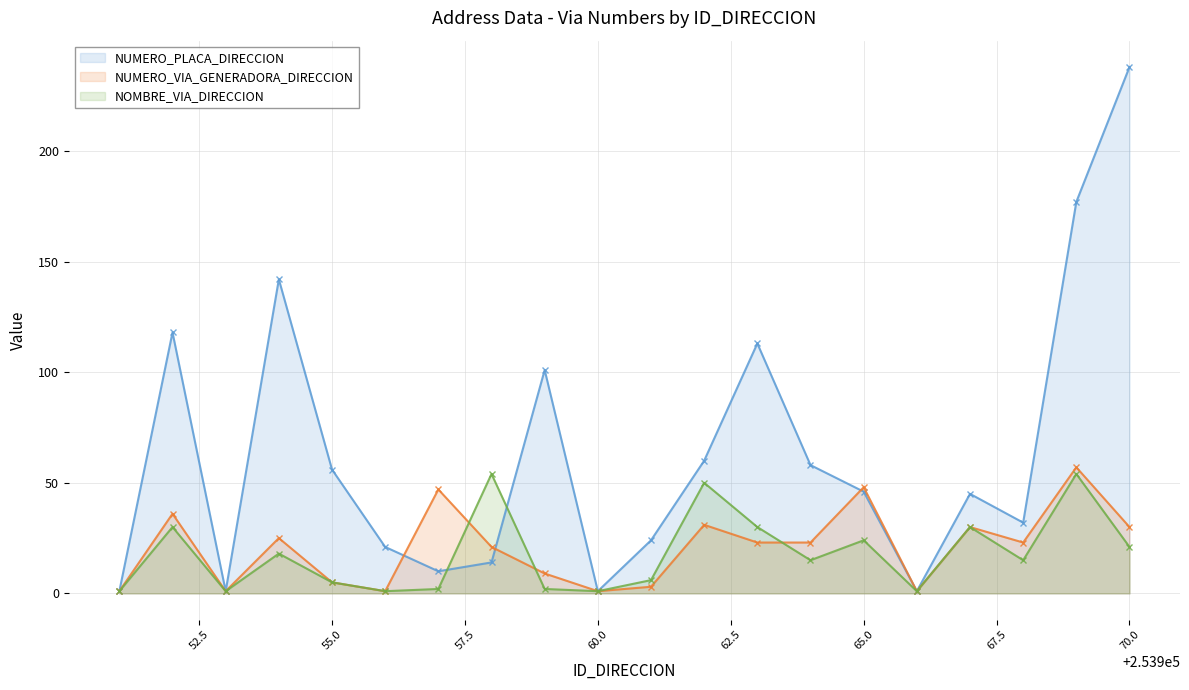

What is the maximum value shown in the chart?

238